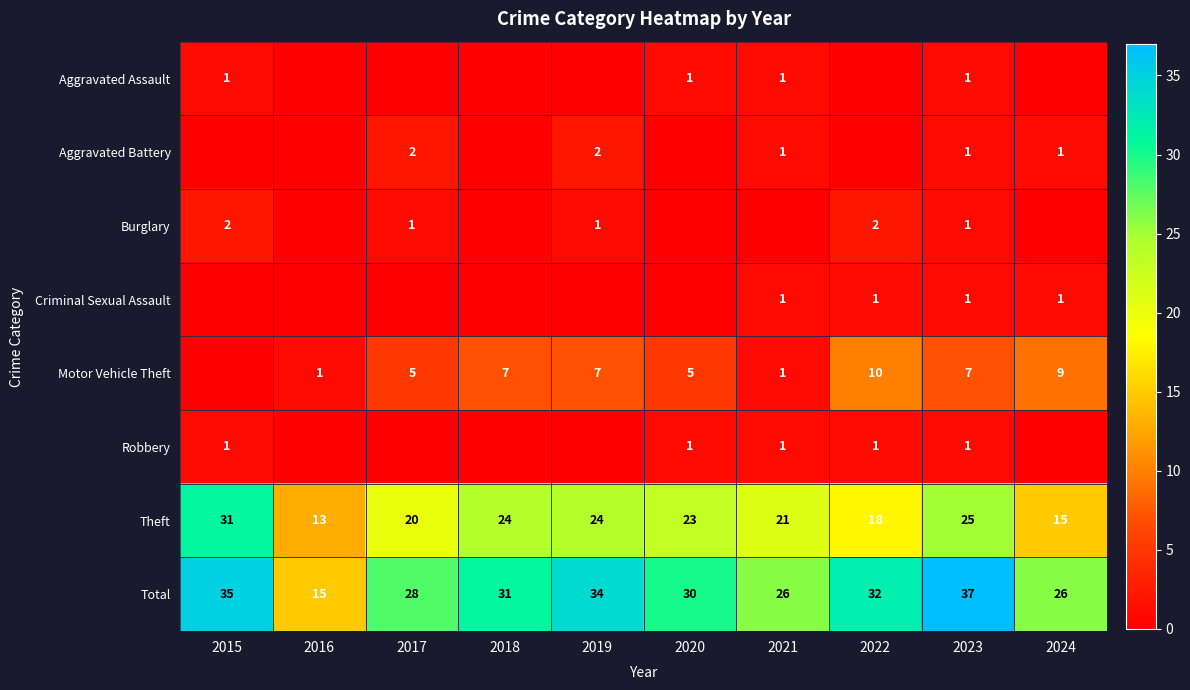

What is the approximate value of Total at 2023, to the nearest 5?

35